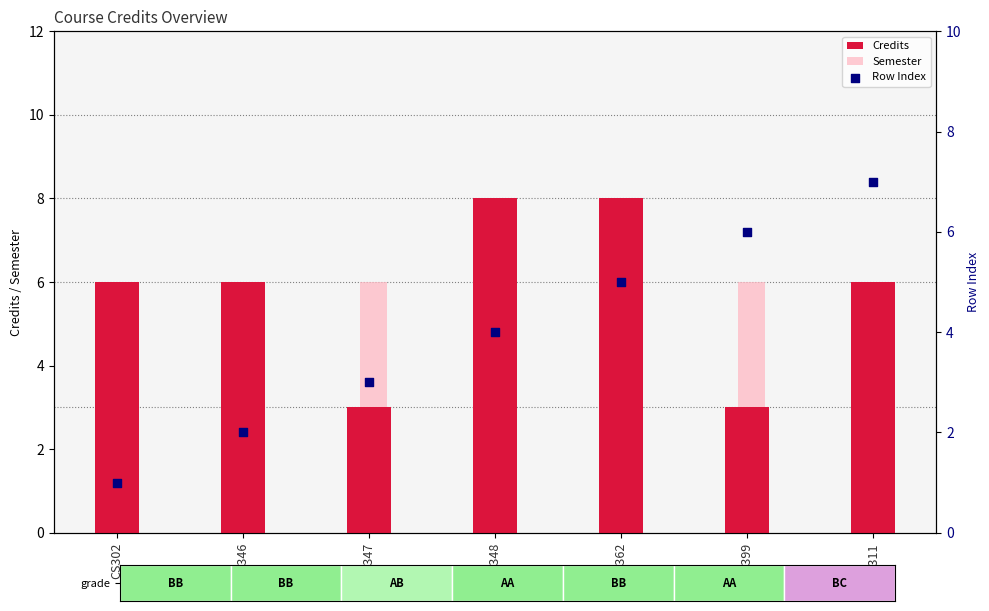

At how many categories does at least one series exceed 4?

7